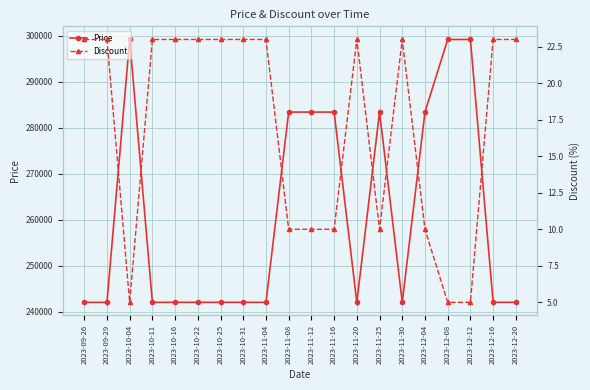

True or false: Discount and Price cross at least once.

False